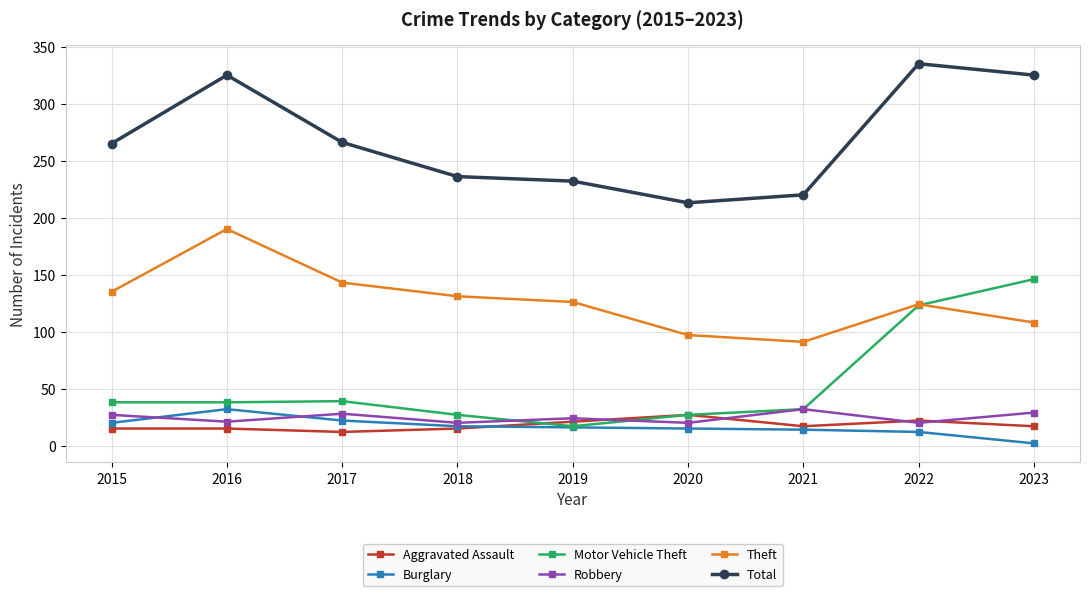

What is the greatest value displayed?

335